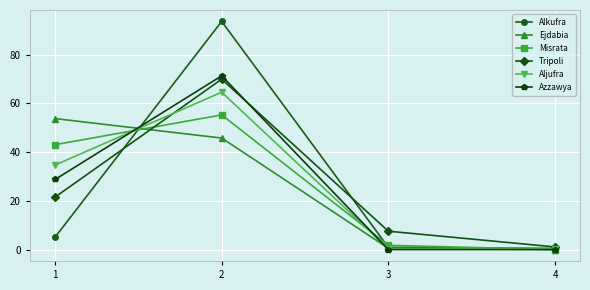

Between 1 and 4, which series saw the biggest shift?

Ejdabia